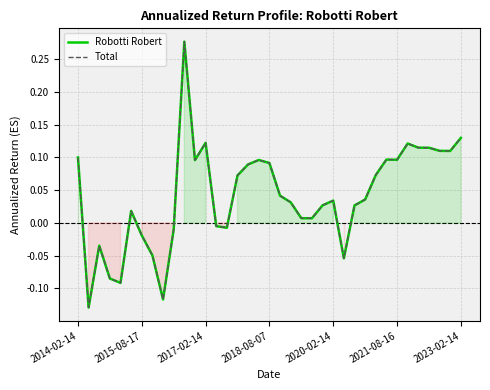

At which label does Robotti Robert first exceed 0?

2014-02-14